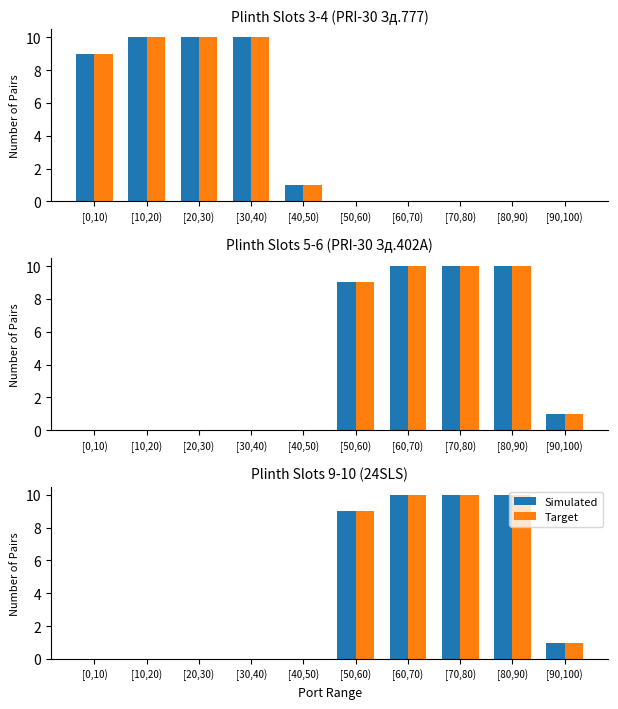

Which label corresponds to the largest value in the chart?

[60,70)